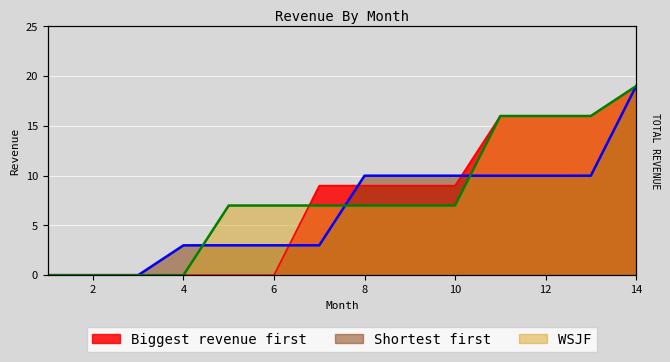

What is the value of the Biggest revenue first point at the 10th from the left?

9